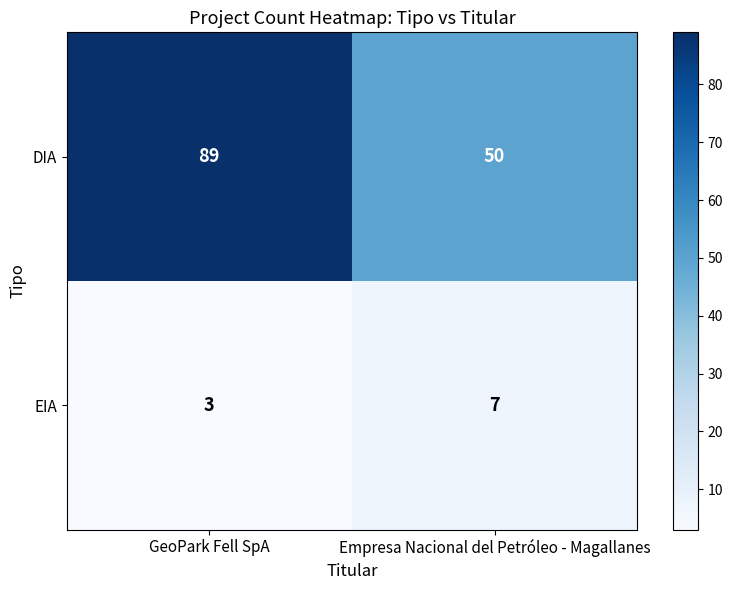

What is the average value of the EIA series?

5